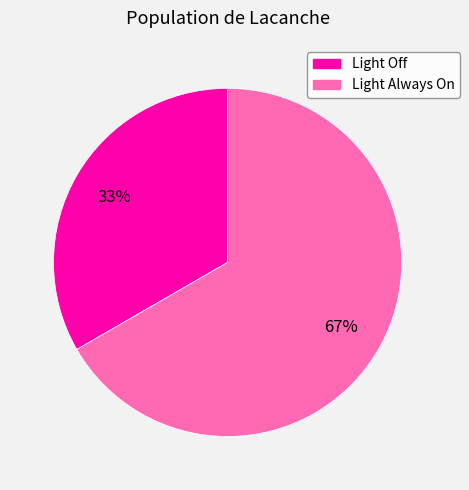

Between Light Off and Light Always On, which is larger?

Light Always On